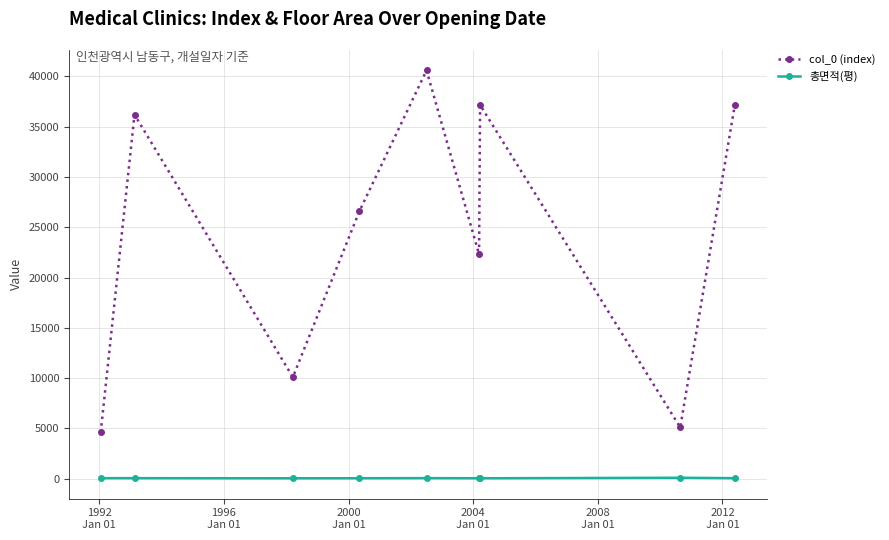

What is the value of the col_0 (index) point at the 9th from the left?

37168.0